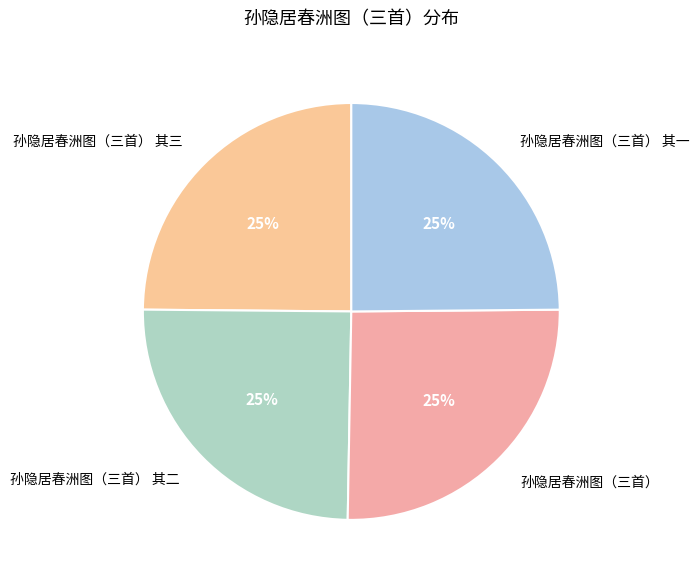

To the nearest percent, what percentage of the pie is 孙隐居春洲图（三首） 其三?

25%